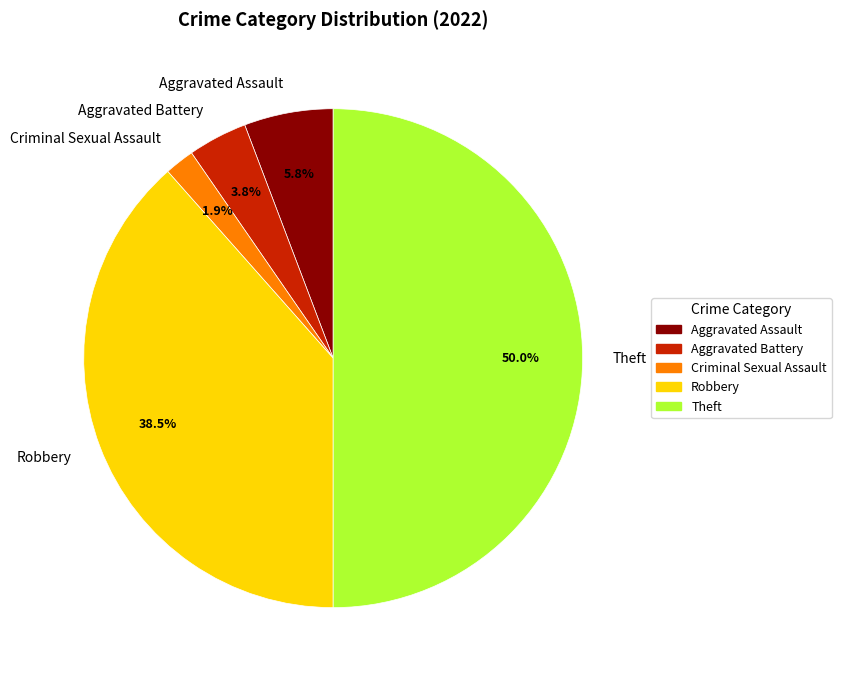

To the nearest percent, what is the combined percentage of Criminal Sexual Assault and Aggravated Battery?

6%